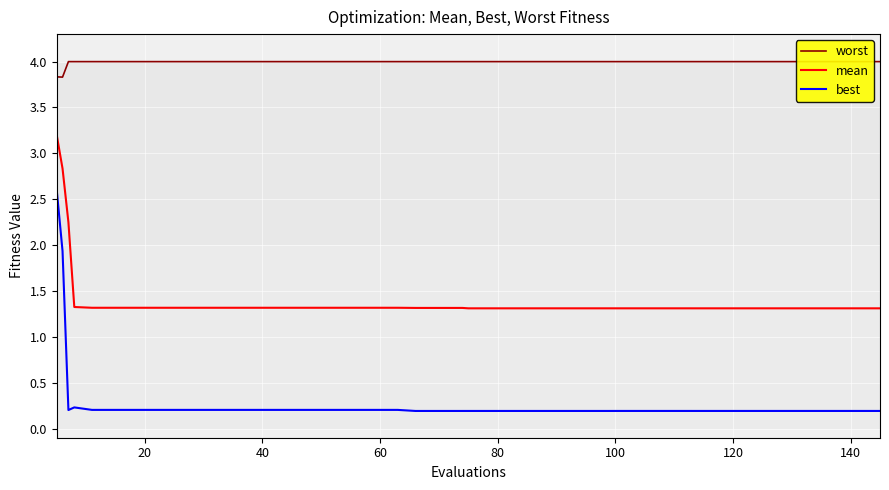

True or false: worst and mean cross at least once.

False